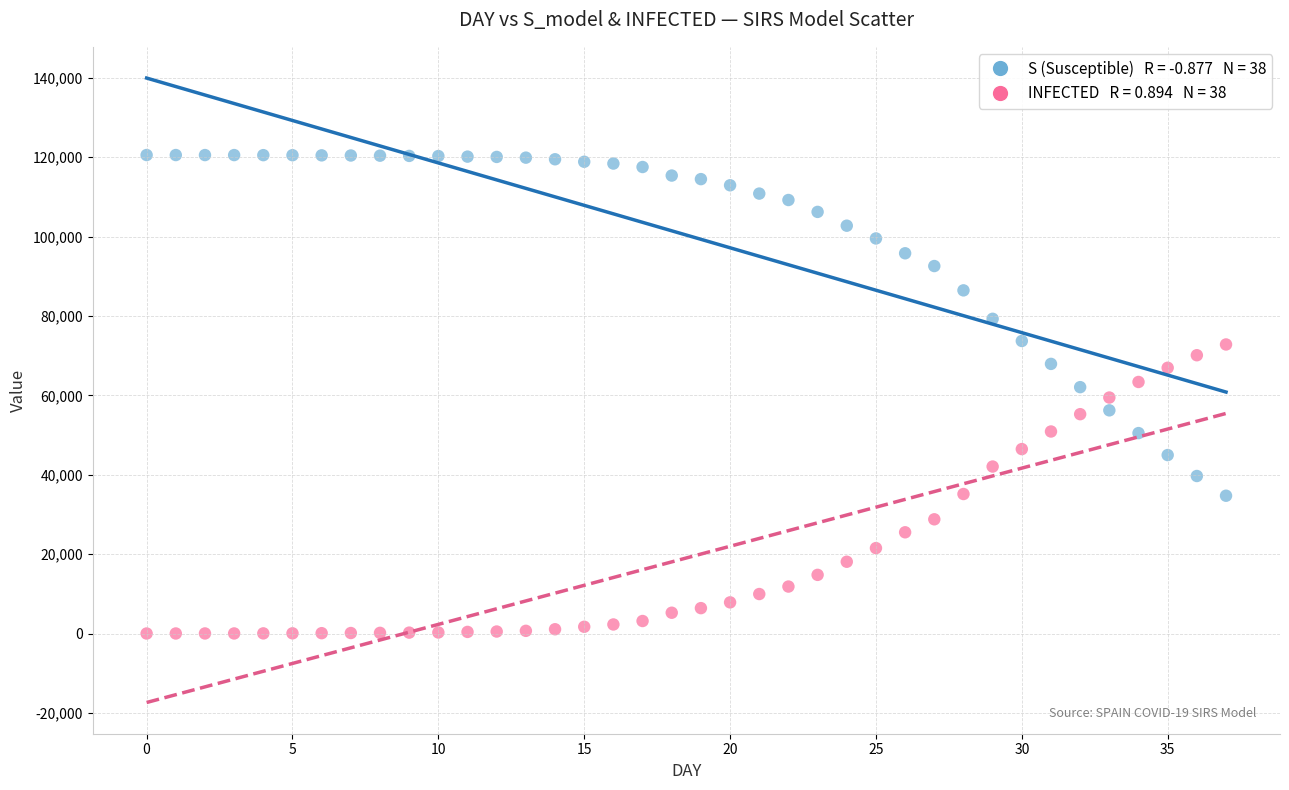

Across all data points, what is the range of Y values (max minus min)?

120527